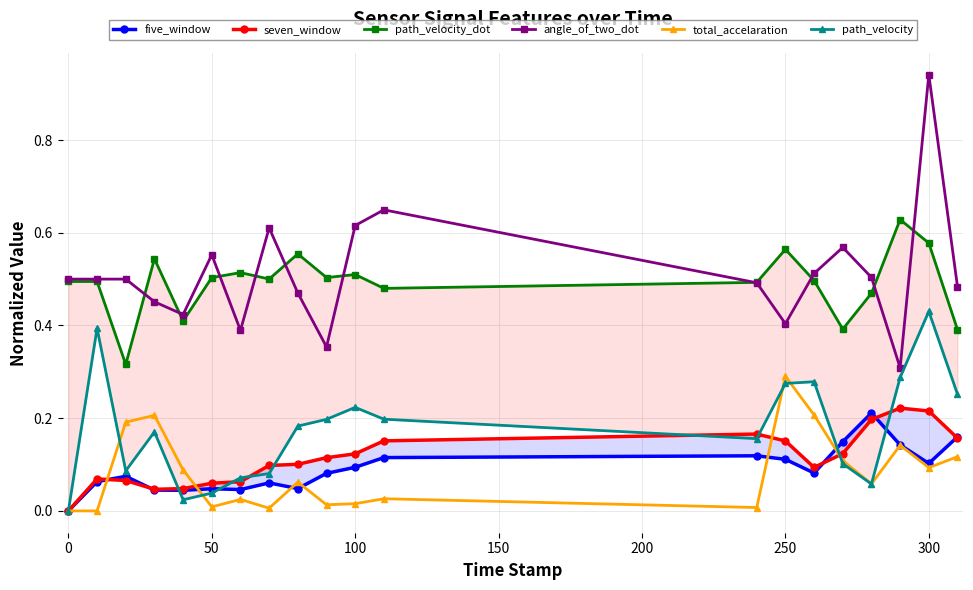

How many values in five_window are above zero?

19